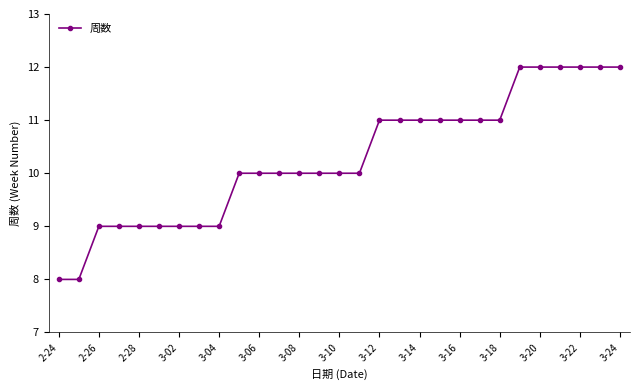

What is the maximum value shown in the chart?

12